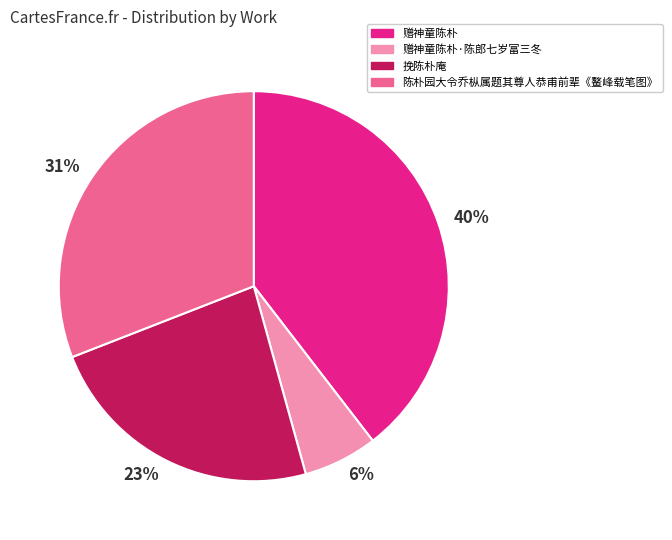

To the nearest percent, what portion does 挽陈朴庵 represent?

23%